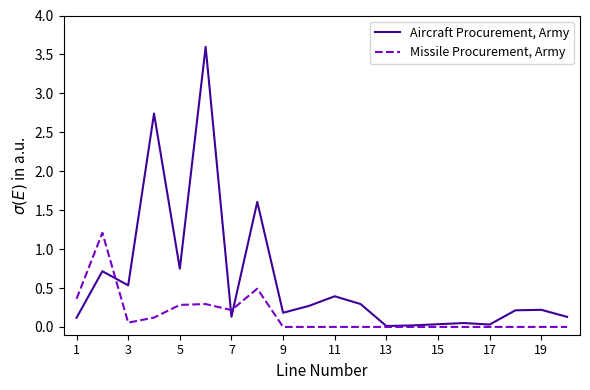

Which series has the widest spread of values?

Aircraft Procurement, Army